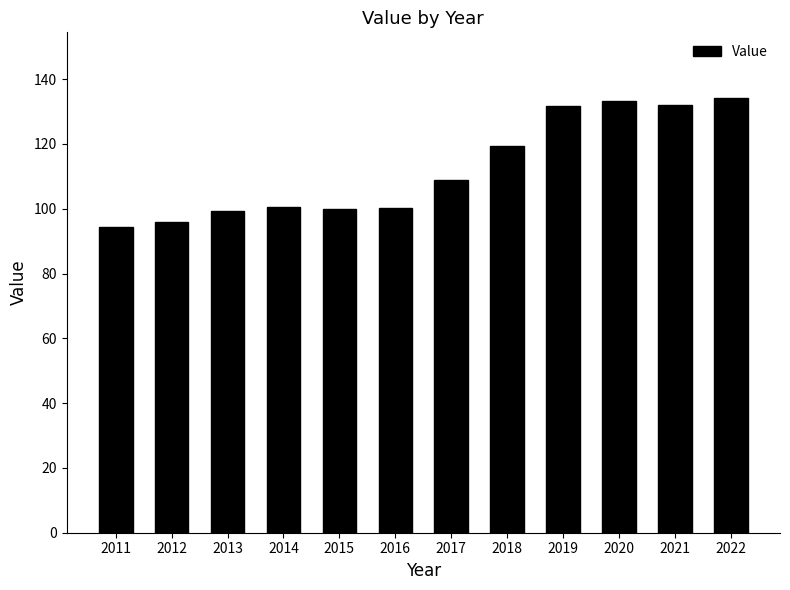

What is the change in value from 2012 to 2022?

+38.4